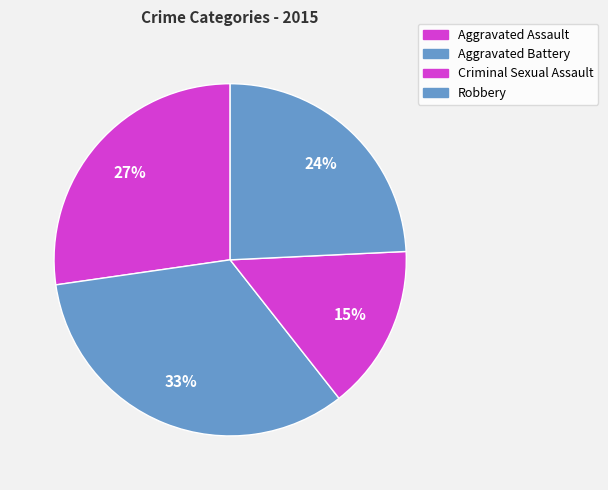

To the nearest percent, what is the combined percentage of Aggravated Battery and Criminal Sexual Assault?

48%